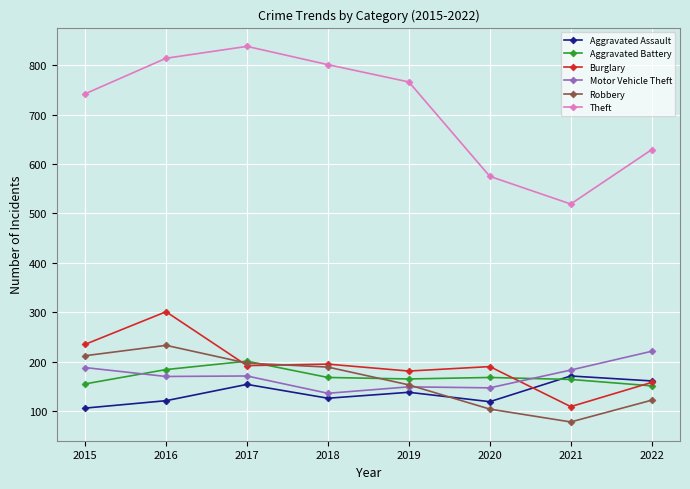

True or false: Theft and Motor Vehicle Theft intersect in this chart.

False